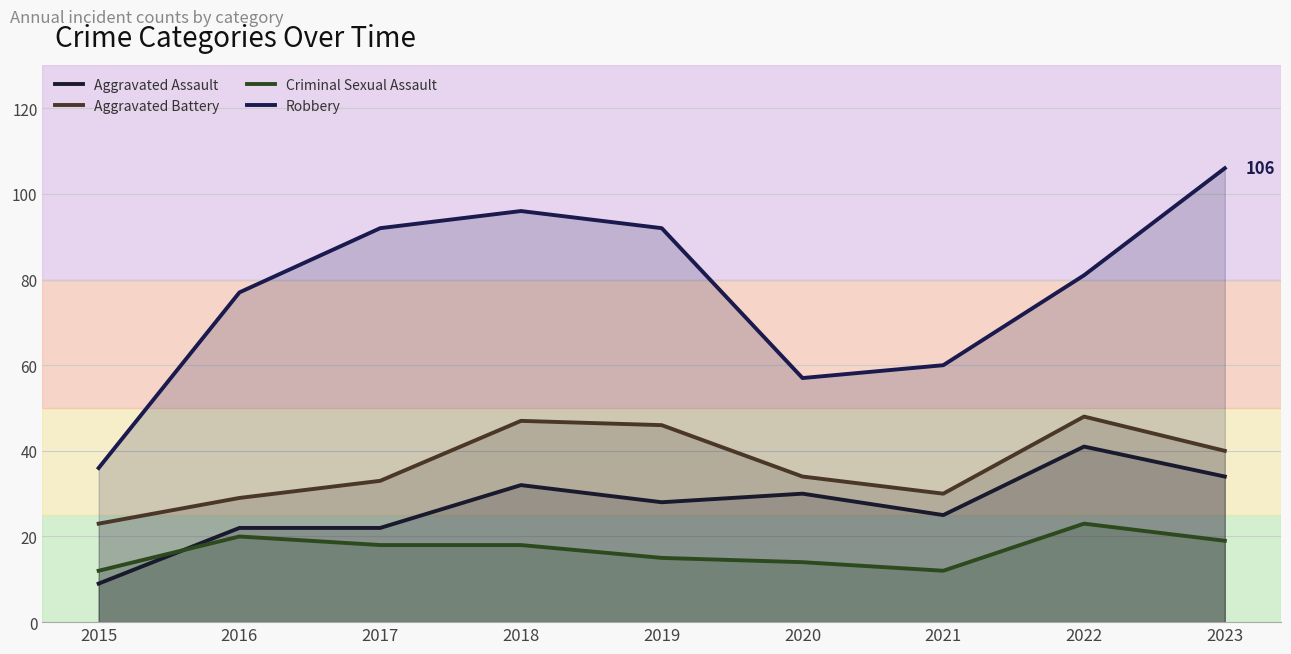

True or false: Criminal Sexual Assault has a value of 14 at 2020.

True